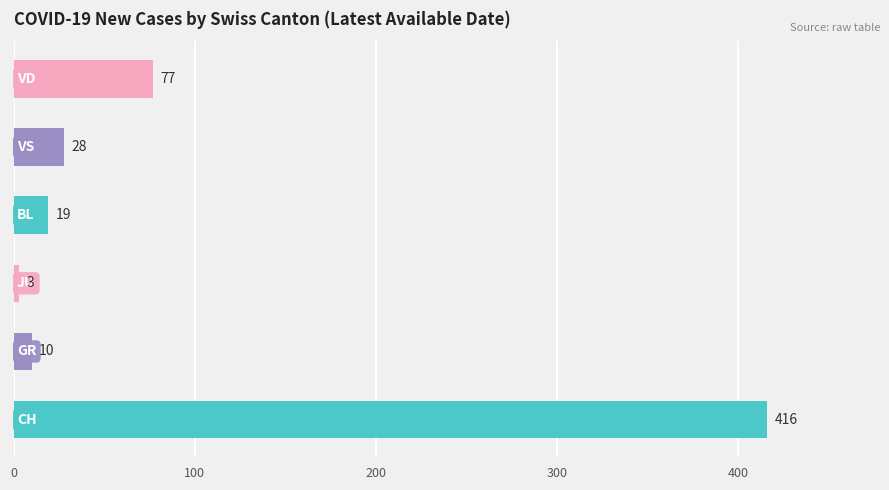

What is the maximum value shown in the chart?

416